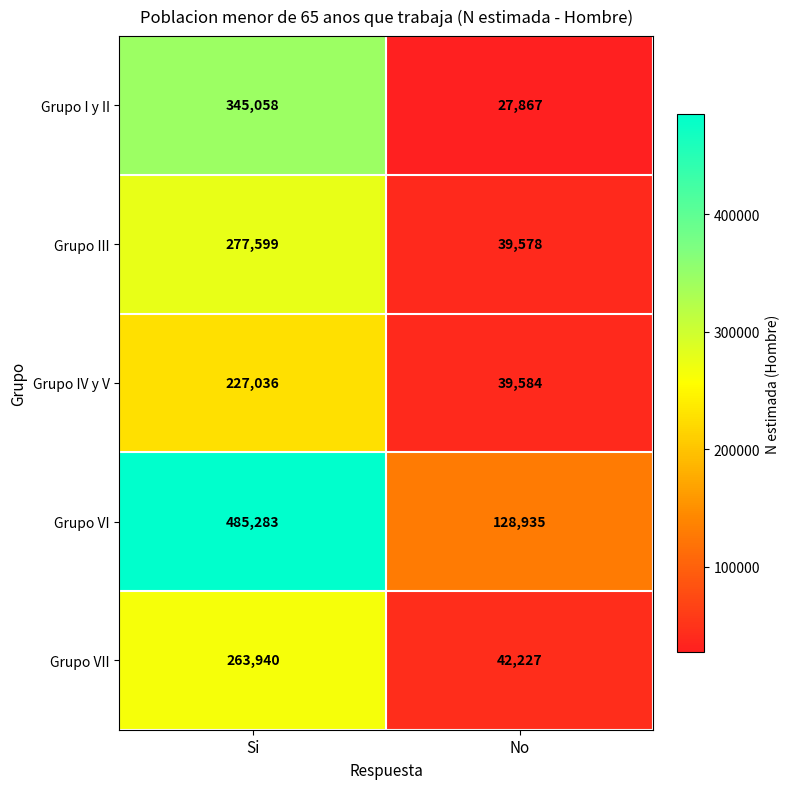

What is the difference between the highest and lowest values at No?

101068